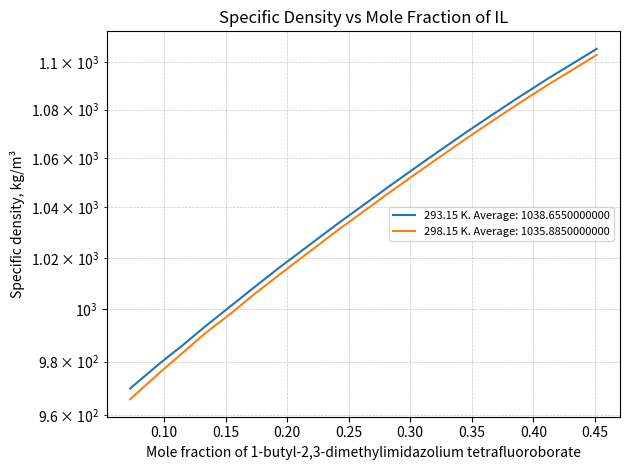

True or false: 293.15 K and 298.15 K intersect in this chart.

False